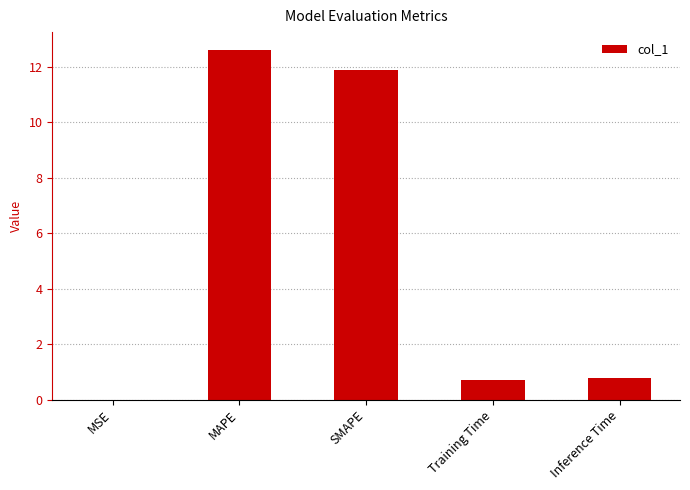

What is the maximum value shown in the chart?

12.6